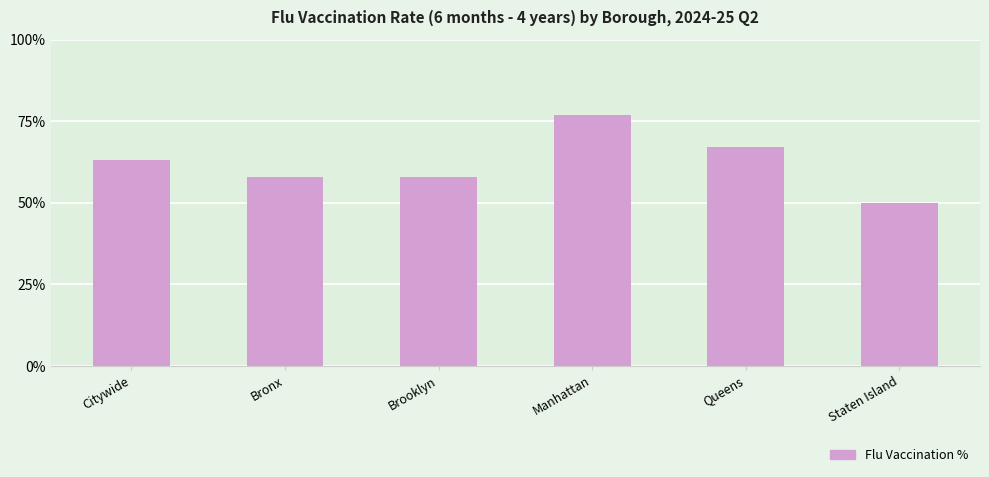

What is the sum of all values?

373